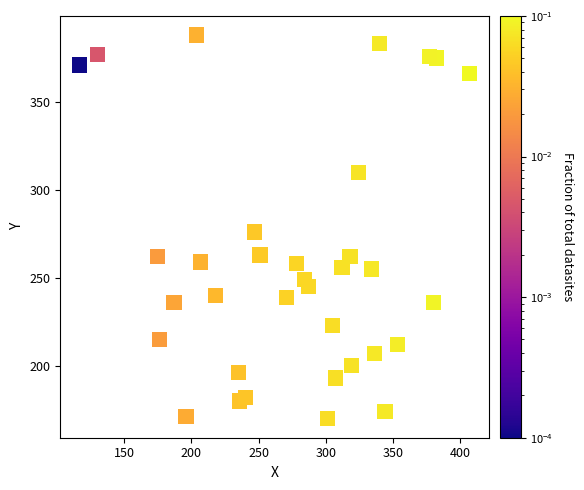

What Y value in the scatter plot is closest to 279?

276